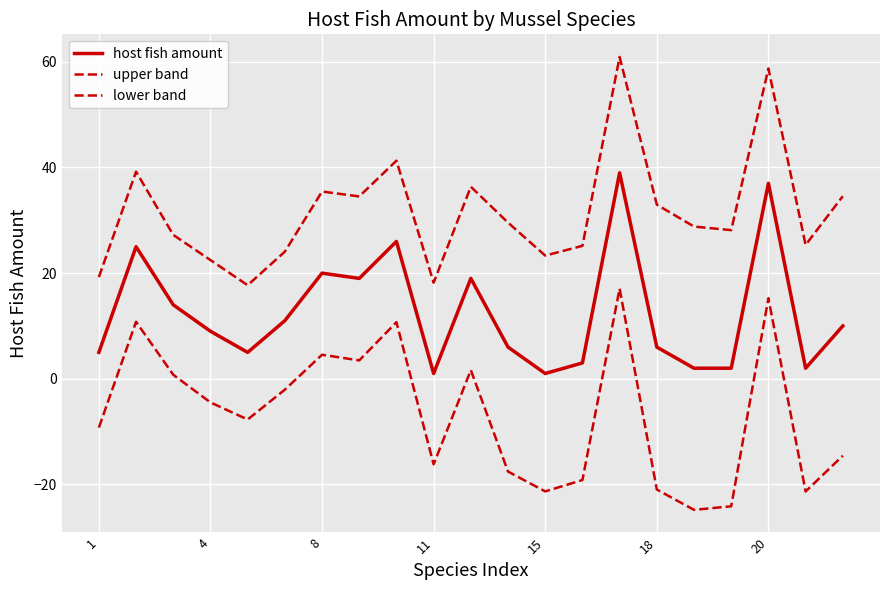

What is the difference between the maximum and minimum values in the upper band series?

43.2